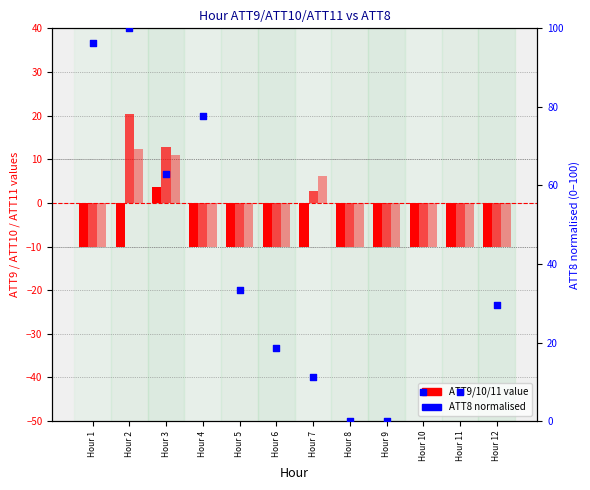

Which series has the largest total across all categories?

ATT8 (norm)